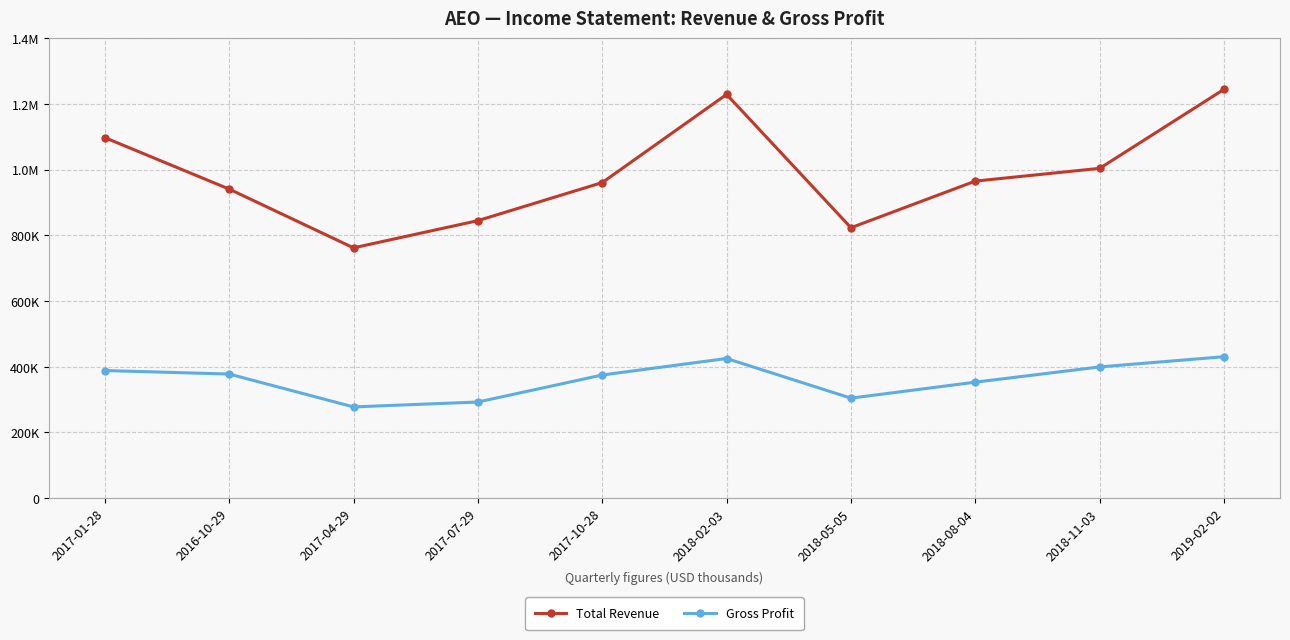

Does the chart display data point markers on the line(s)?

Yes